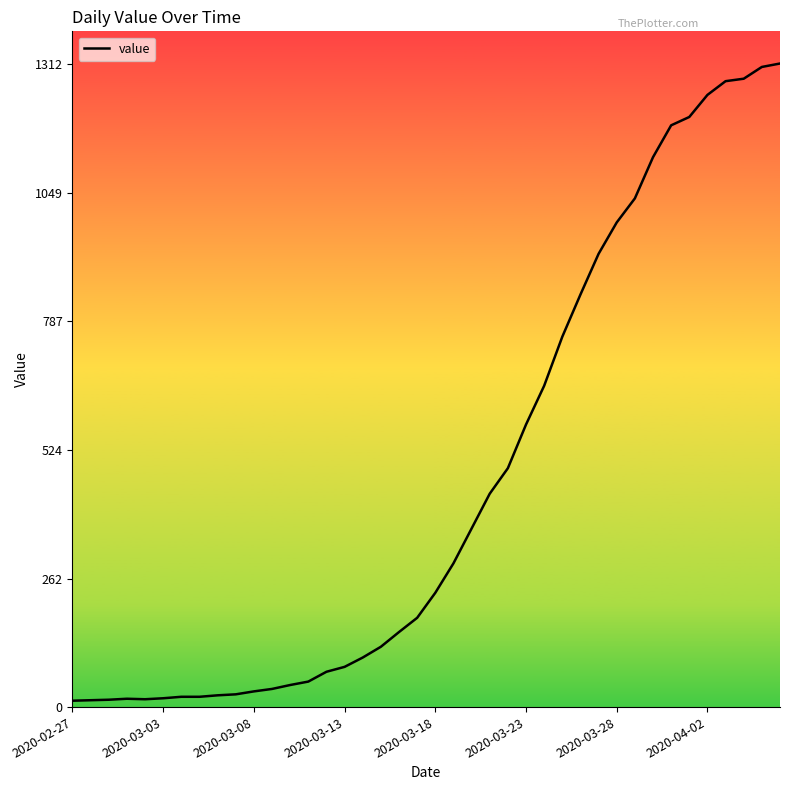

What is the difference between the maximum and minimum values?

1299